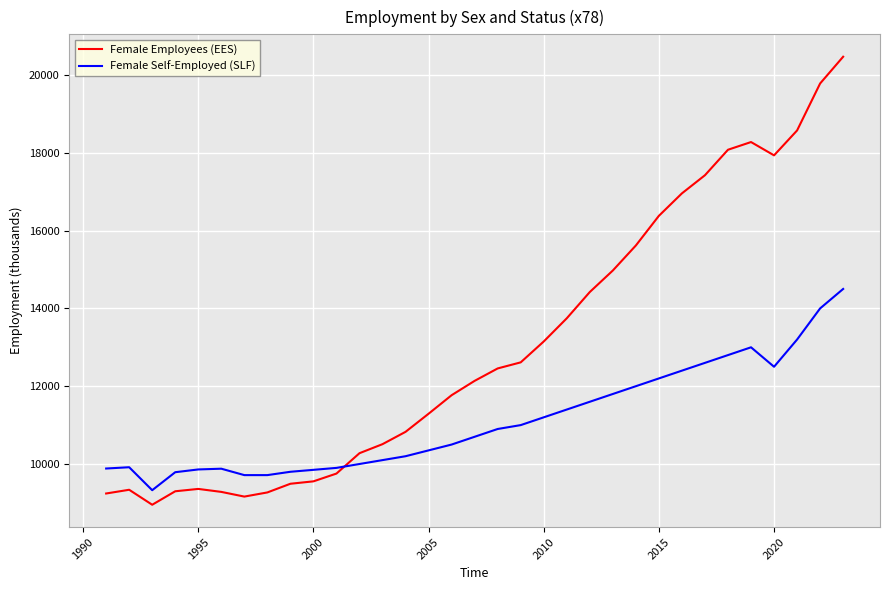

After their last crossing, which series has the higher values: Female Employees (EES) or Female Self-Employed (SLF)?

Female Employees (EES)